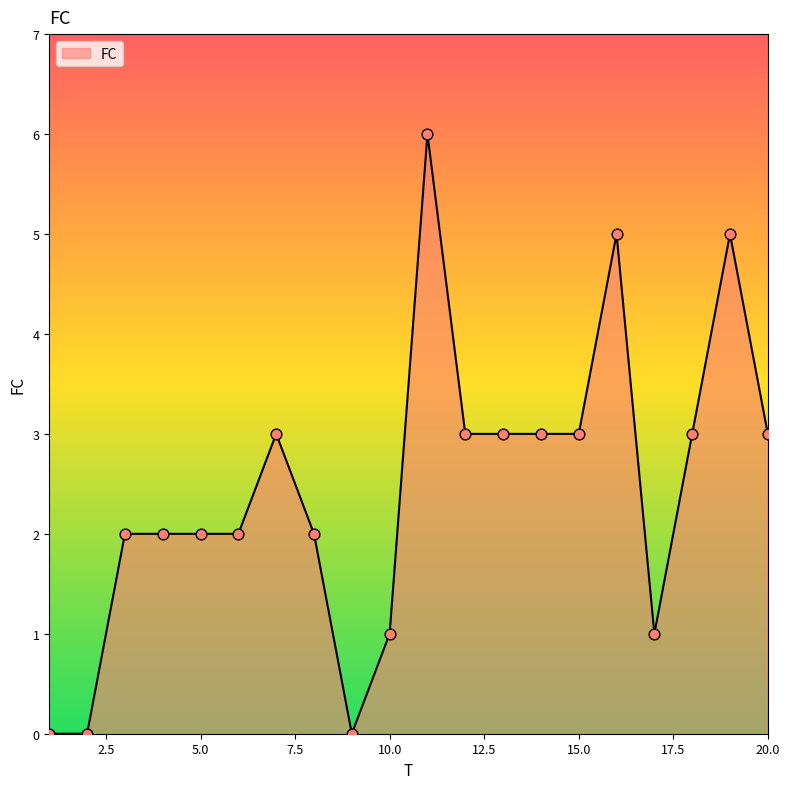

What is the greatest value displayed?

6